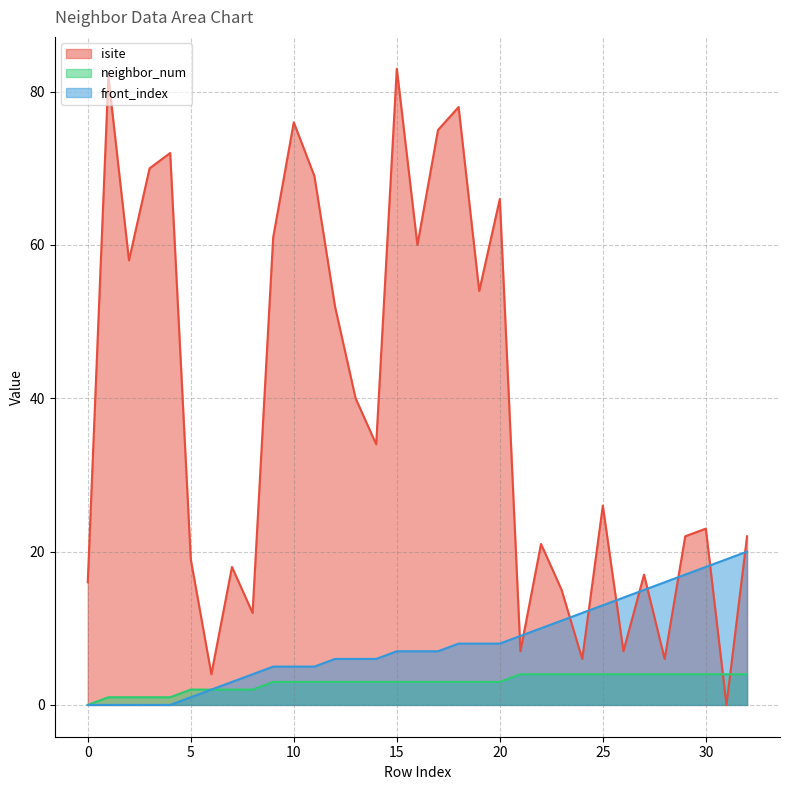

The value of isite at 10 is 52. True or false?

False